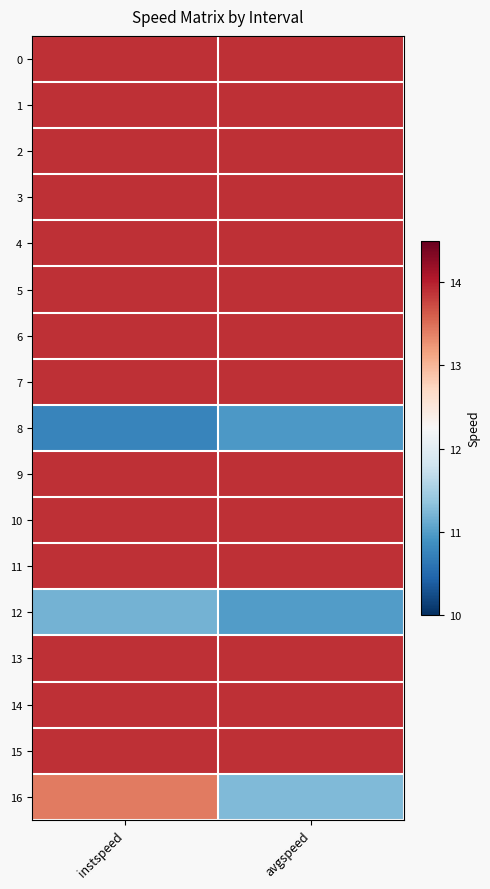

Reading left to right, transcribe all the data shown in this chart.

0: instspeed=13.9	avgspeed=13.9
1: instspeed=13.9	avgspeed=13.9
2: instspeed=13.9	avgspeed=13.9
3: instspeed=13.9	avgspeed=13.9
4: instspeed=13.9	avgspeed=13.9
5: instspeed=13.9	avgspeed=13.9
6: instspeed=13.9	avgspeed=13.9
7: instspeed=13.9	avgspeed=13.9
8: instspeed=10.8	avgspeed=11.0
9: instspeed=13.9	avgspeed=13.9
10: instspeed=13.9	avgspeed=13.9
11: instspeed=13.9	avgspeed=13.9
12: instspeed=11.2	avgspeed=11.0
13: instspeed=13.9	avgspeed=13.9
14: instspeed=13.9	avgspeed=13.9
15: instspeed=13.9	avgspeed=13.9
16: instspeed=13.4	avgspeed=11.3